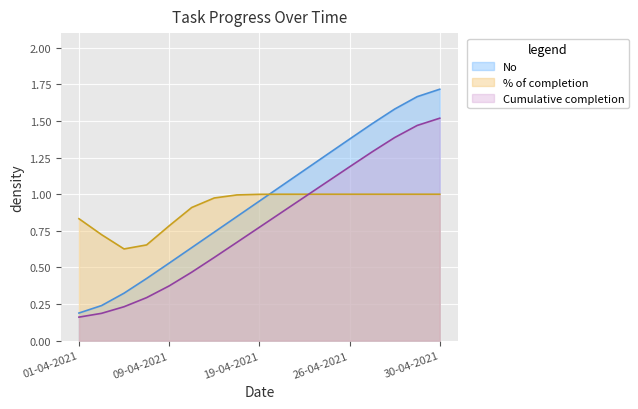

True or false: the data has more than 0 interior local peaks.

False